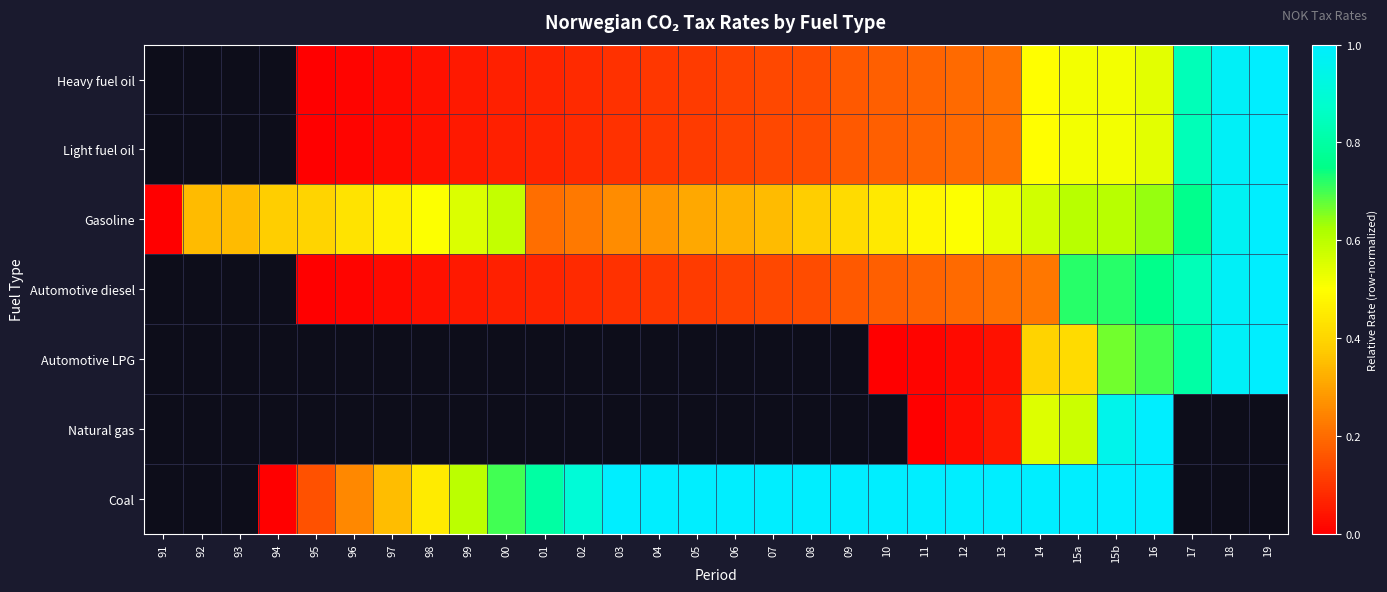

What is the spread (max minus min) of values at 04?

0.9